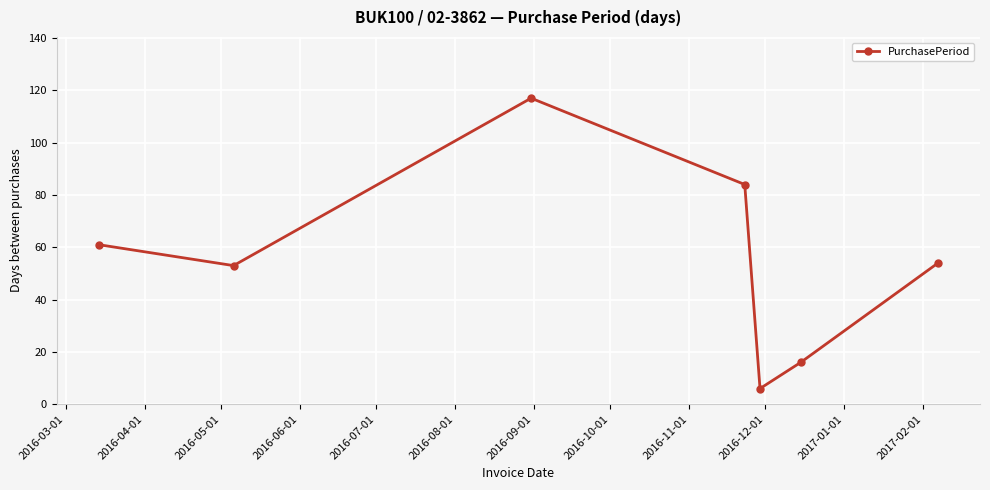

What is the smallest value displayed?

6